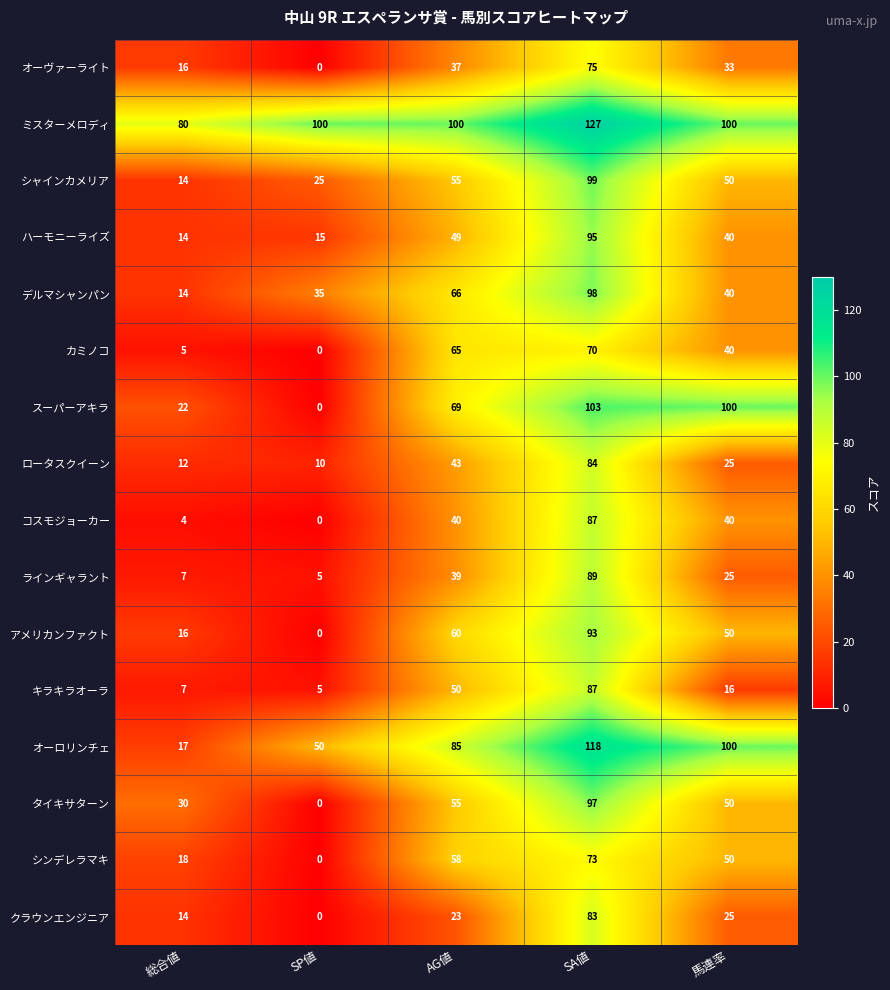

True or false: カミノコ has a value of 40 at 馬連率.

True